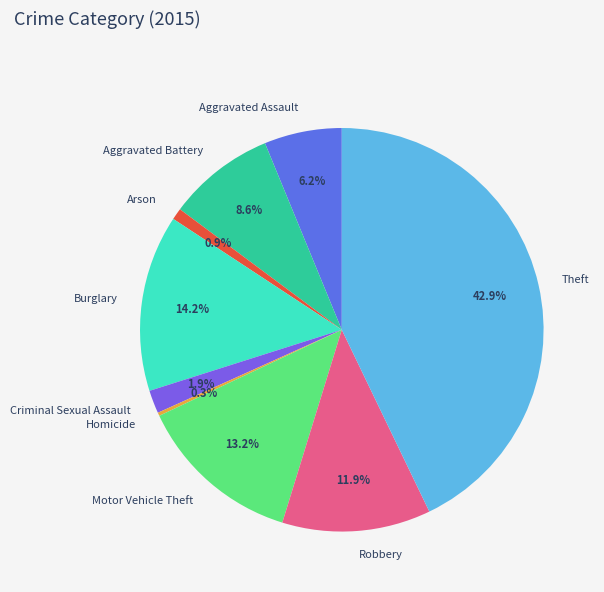

To the nearest percent, what is the average slice percentage?

11%